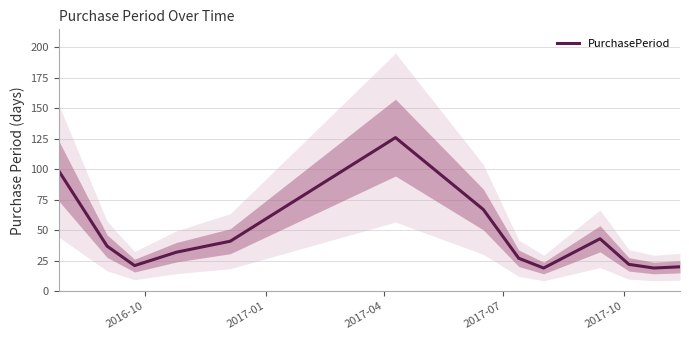

What is the difference between the maximum and minimum values?

107